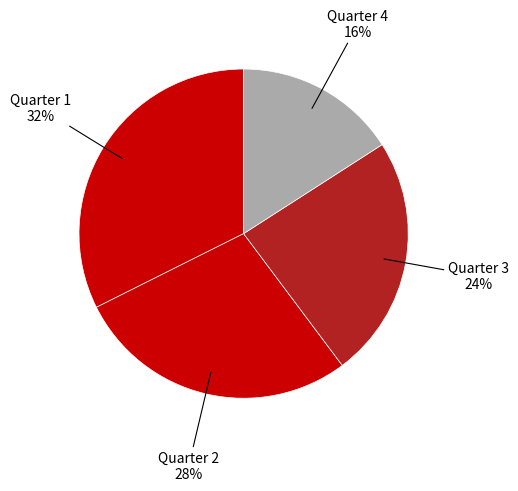

How many segments does this pie chart have?

4